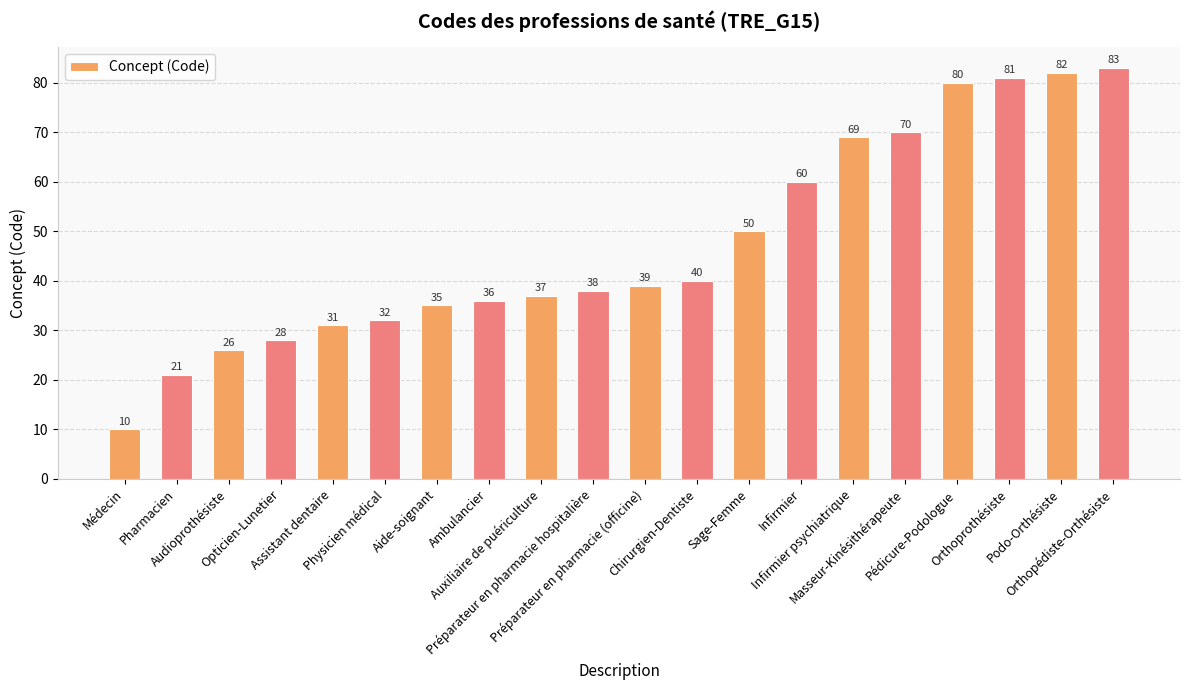

What position from the left is Physicien médical?

6